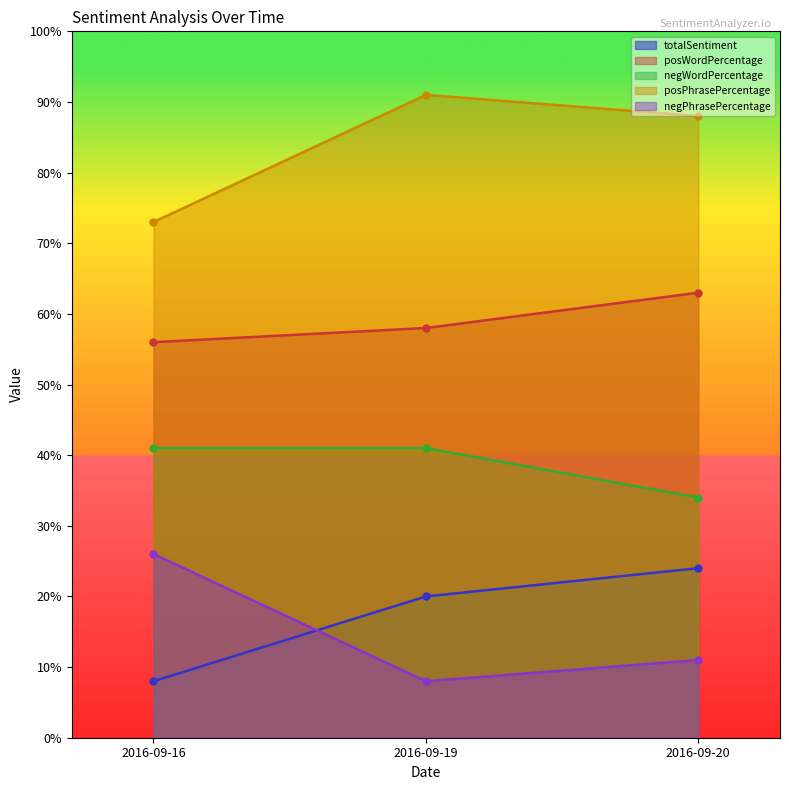

The totalSentiment series shows 7 at 2016-09-20. True or false?

False